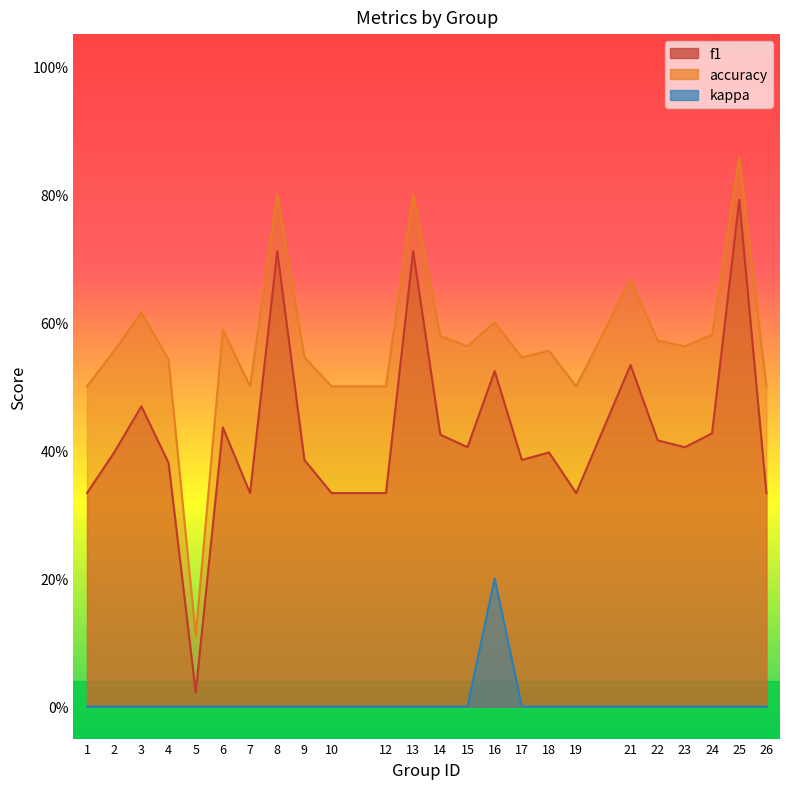

Where is the first local minimum for f1?

5